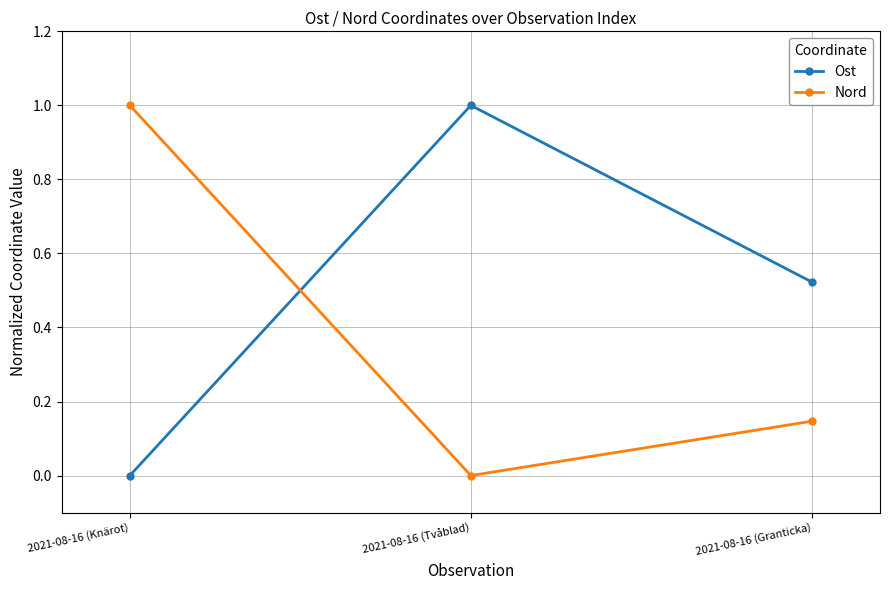

How many series are shown in this chart?

2